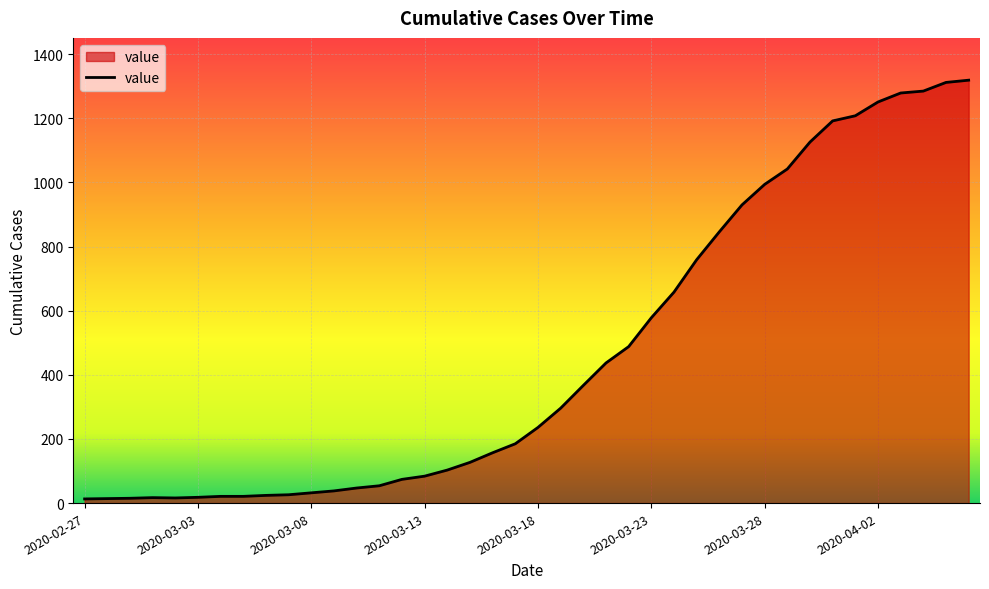

What is the difference between the maximum and minimum values?

1306